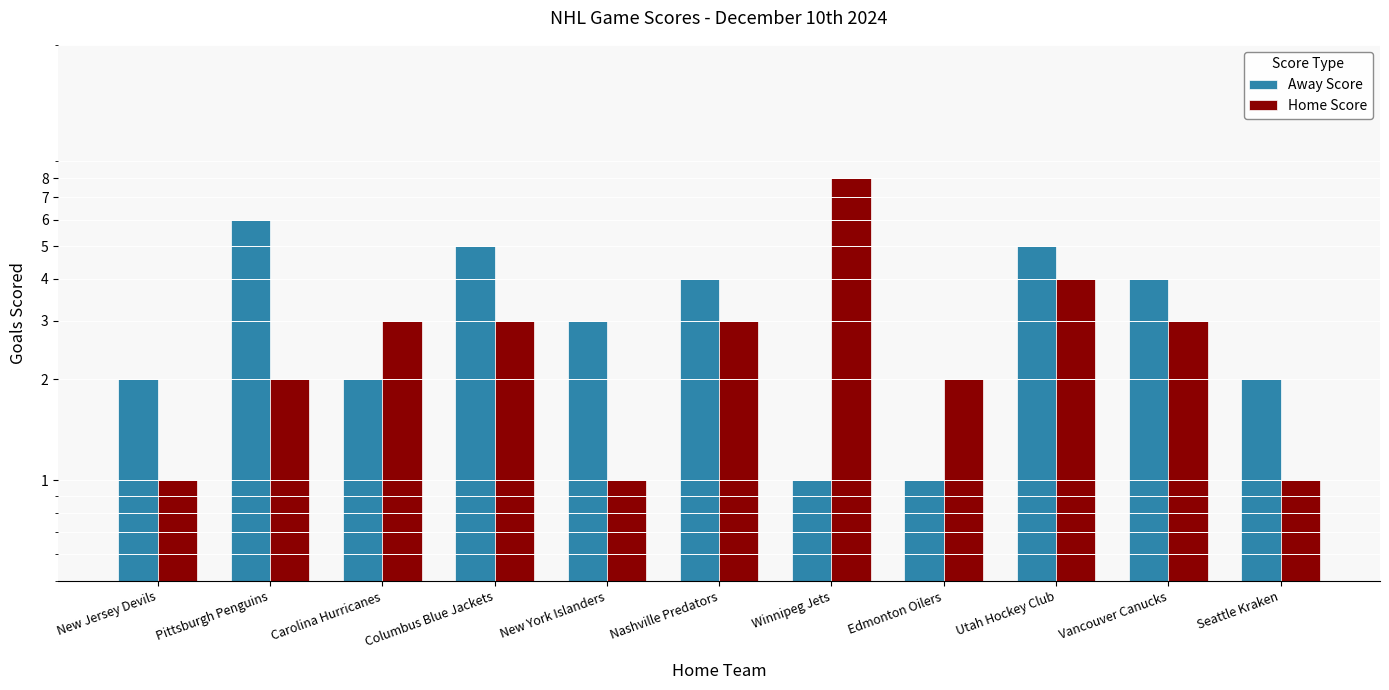

At which label is Away Score closest to 3?

New York Islanders